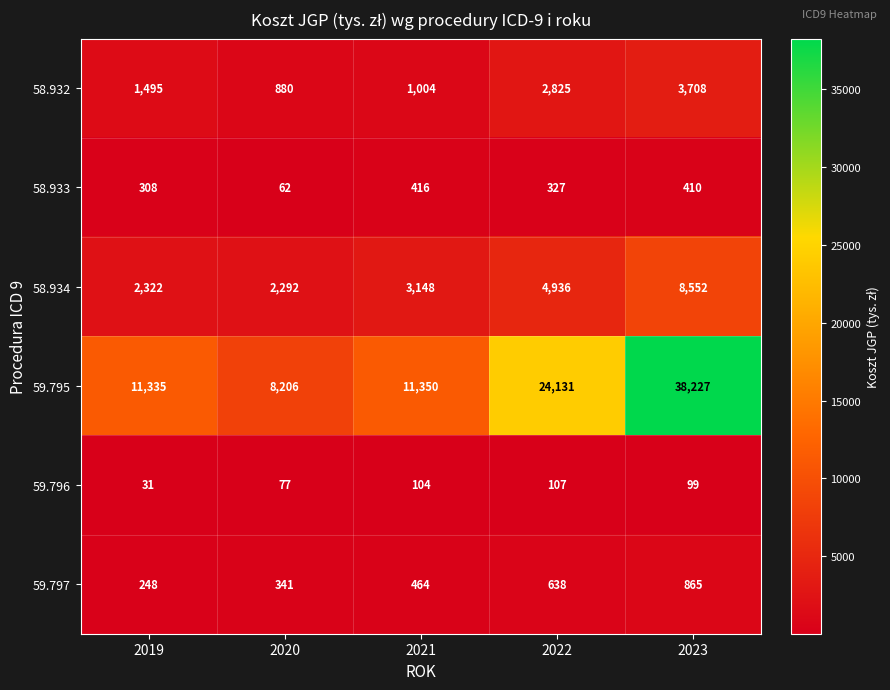

Reading right to left, transcribe all the data shown in this chart.

58.932: 3708	2825	1004	880	1495
58.933: 410	327	416	62	308
58.934: 8552	4936	3148	2292	2322
59.795: 38227	24131	11350	8206	11335
59.796: 99	107	104	77	31
59.797: 865	638	464	341	248